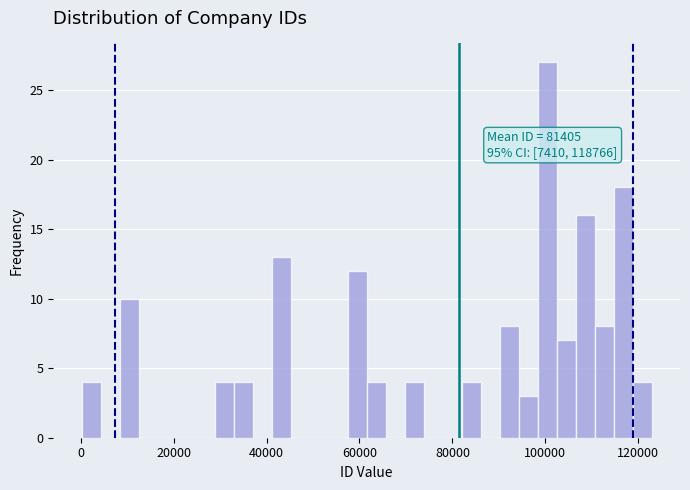

Read against the x-axis, roughly where is the centre of the tallest bar?

100000